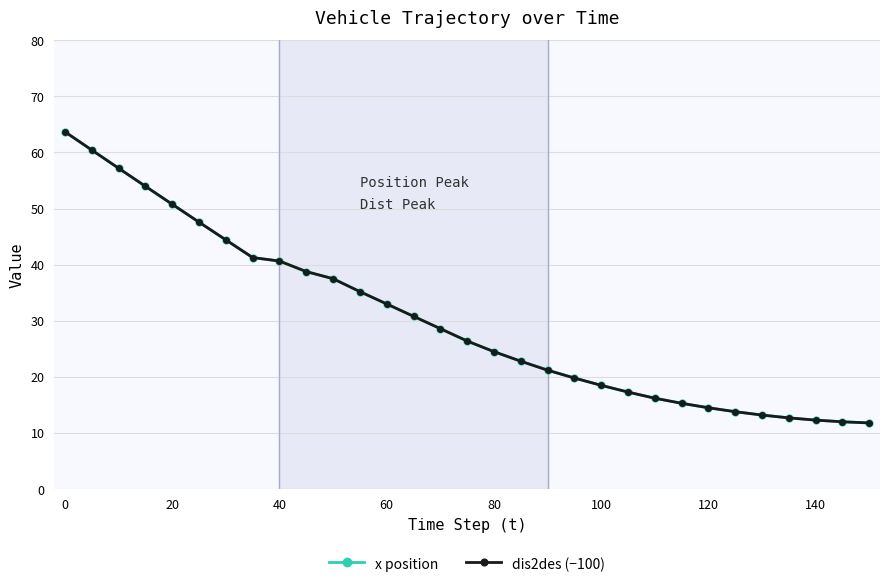

What is the value of the dis2des (−100) point at the 17th from the left?

24.5